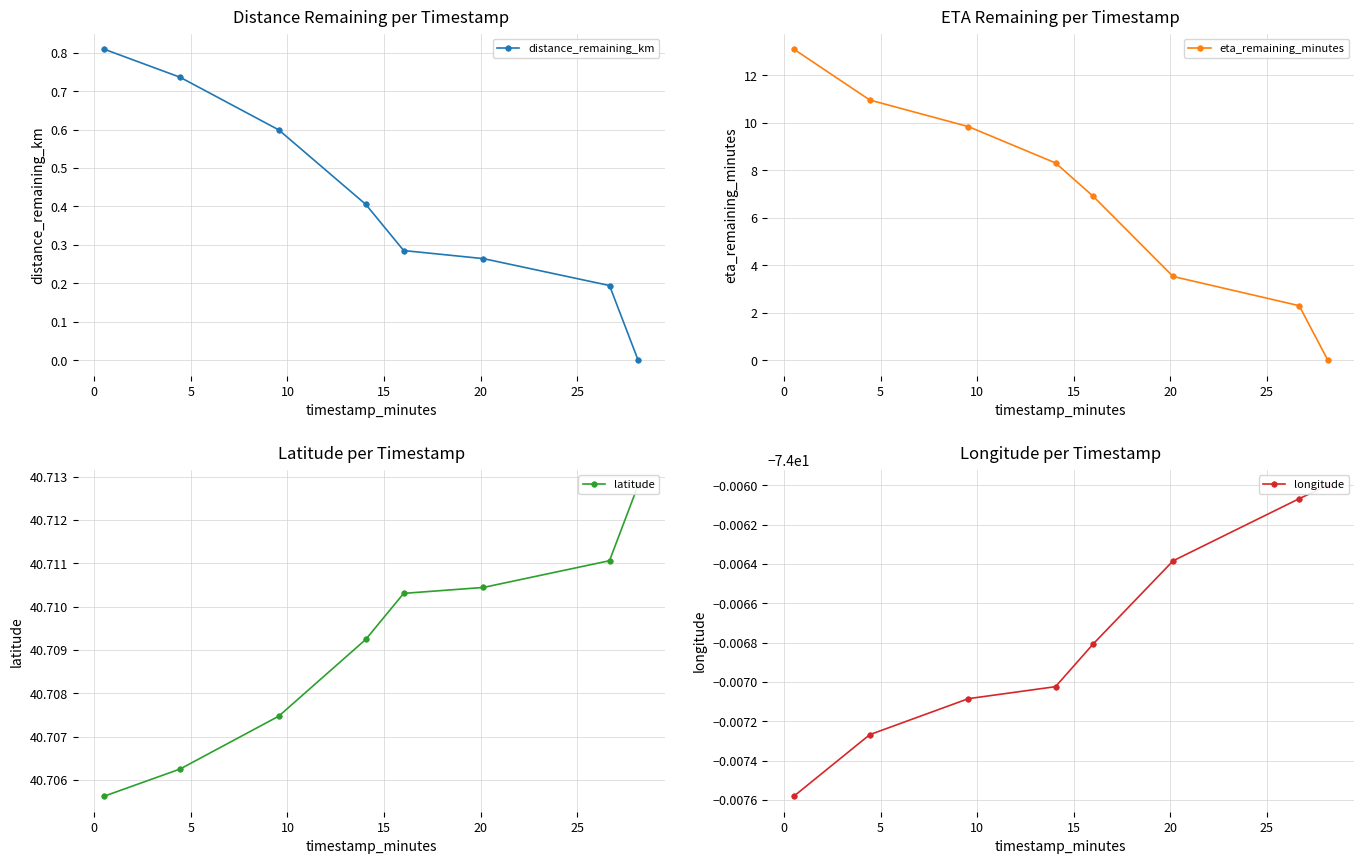

True or false: distance_remaining_km has more than 1 points higher than both neighbors.

False